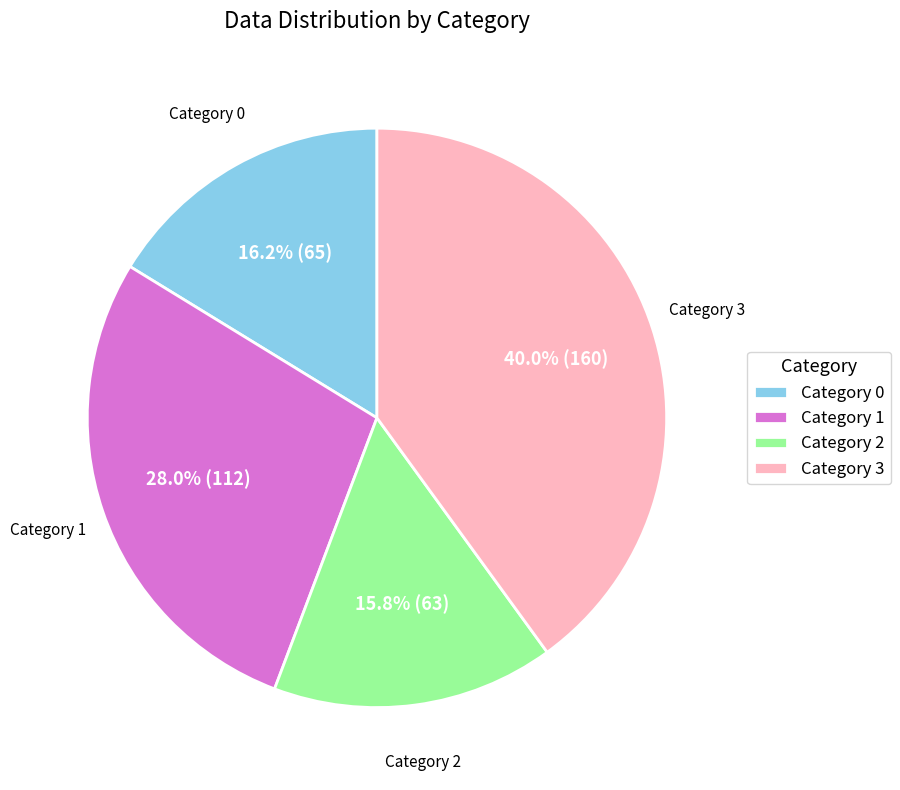

Which has a higher value, Category 1 or Category 0?

Category 1